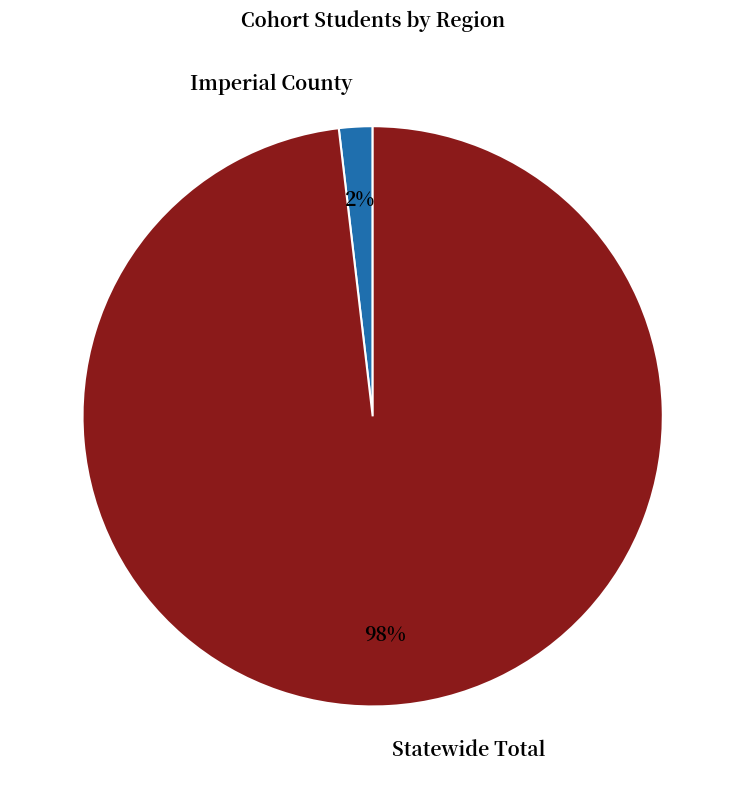

Between Statewide Total and Imperial County, which is larger?

Statewide Total